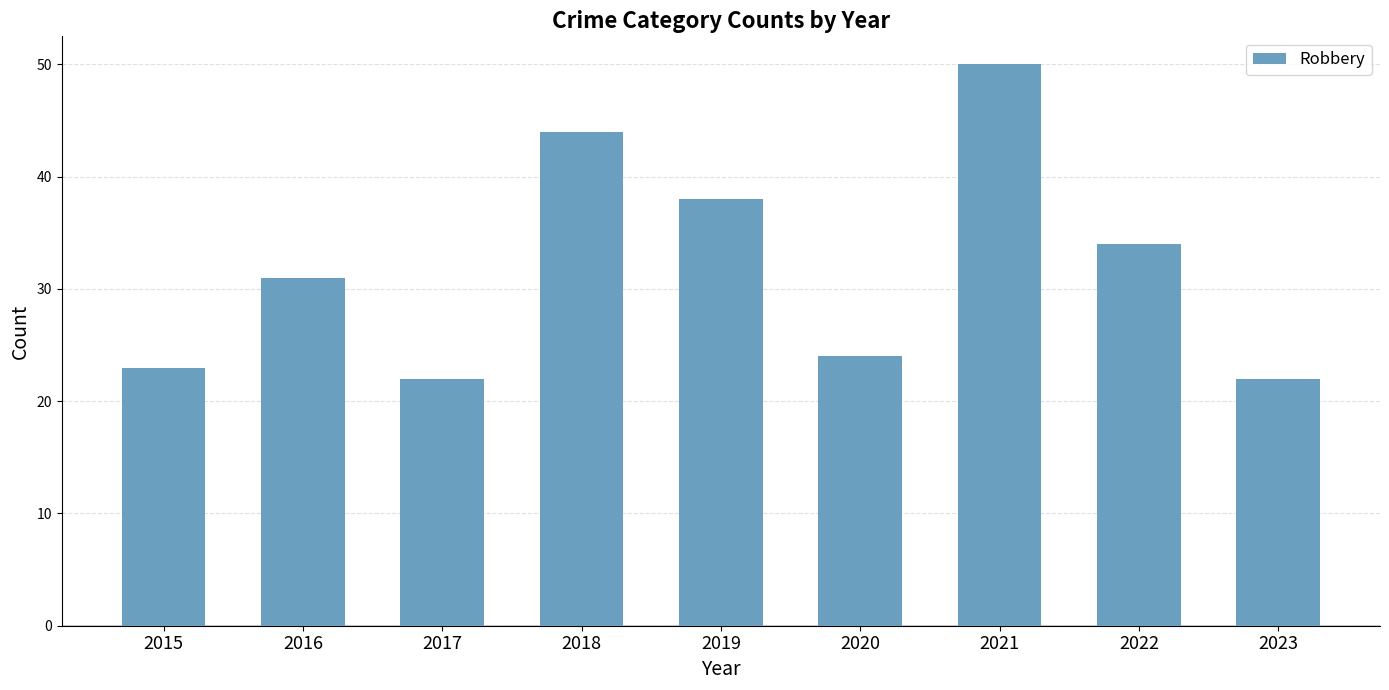

Reading right to left, list all the values displayed in this chart.

2023=22	2022=34	2021=50	2020=24	2019=38	2018=44	2017=22	2016=31	2015=23